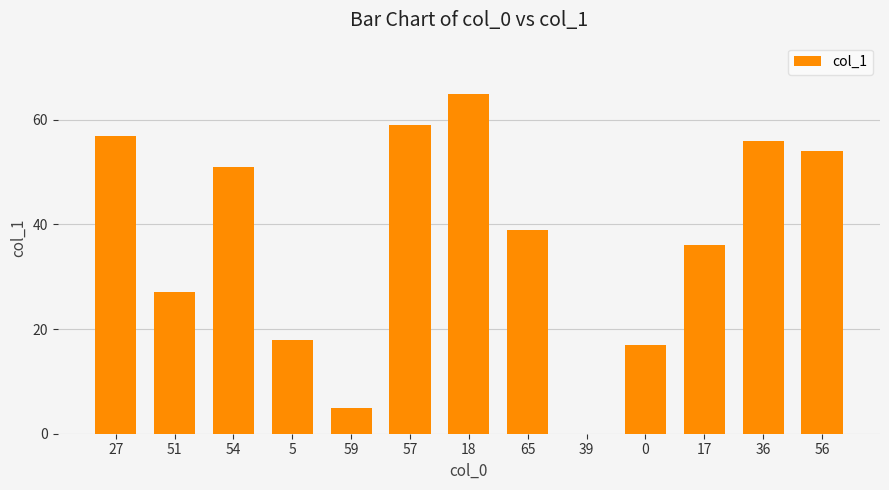

What is the sum of all values?

484